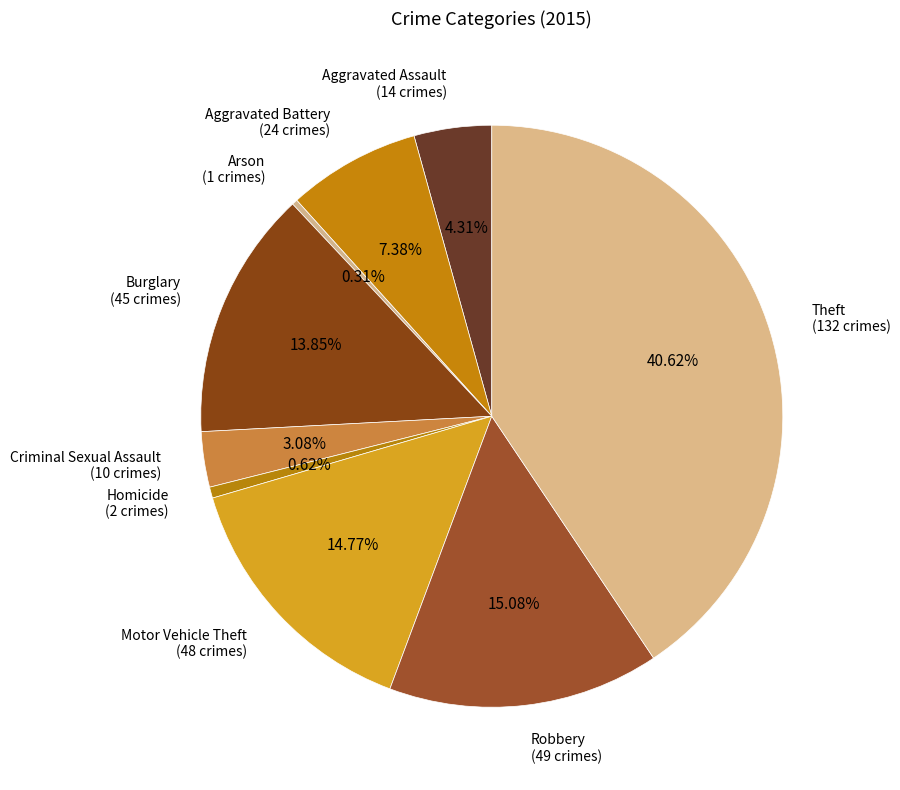

To the nearest percent, what is the difference between the largest and smallest slice percentages?

40%